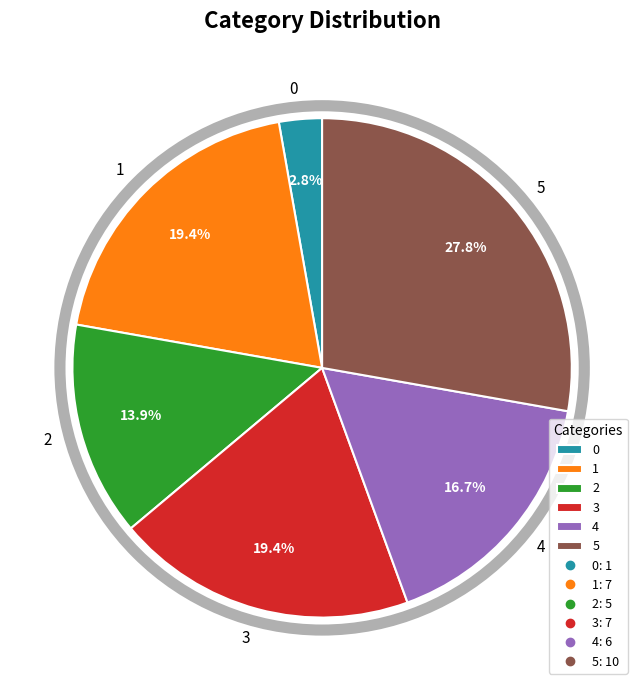

The 5 slice represents 28% of the pie. True or false?

True